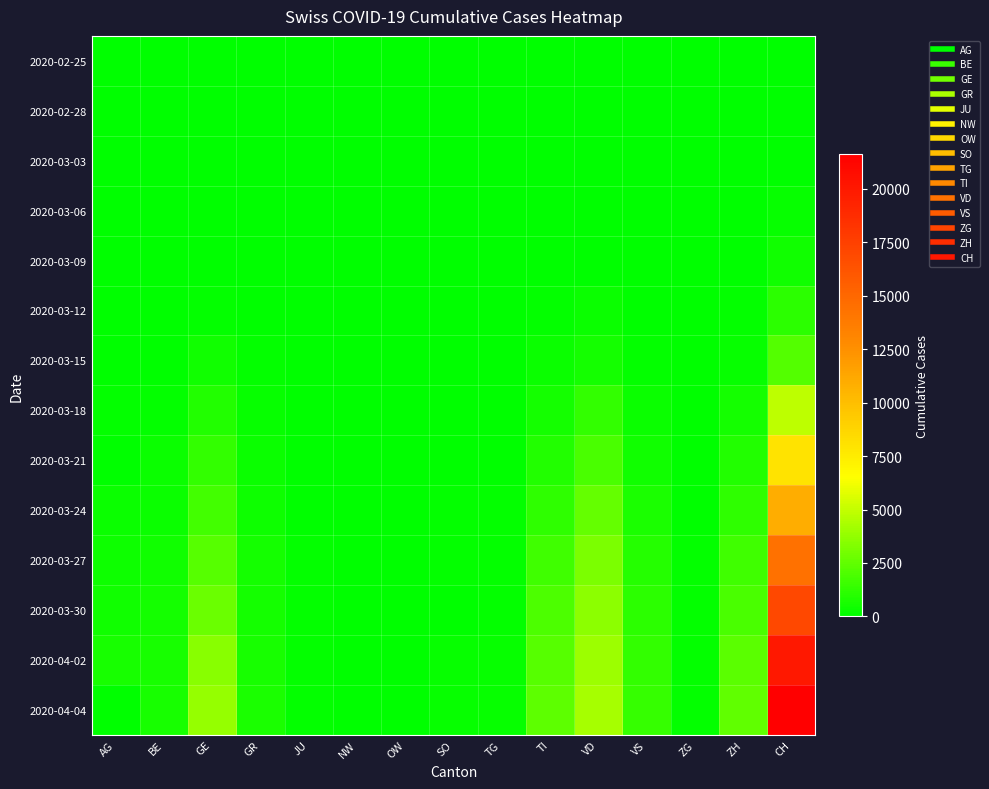

Reading left to right, extract all data points from this chart.

2020-02-25: AG=0	BE=0	GE=0	GR=0	JU=0	NW=0	OW=0	SO=0	TG=0	TI=0	VD=0	VS=0	ZG=0	ZH=0	CH=0
2020-02-28: AG=1	BE=1	GE=5	GR=6	JU=1	NW=0	OW=0	SO=0	TG=0	TI=1	VD=0	VS=1	ZG=2	ZH=0	CH=20
2020-03-03: AG=6	BE=2	GE=14	GR=10	JU=2	NW=0	OW=0	SO=1	TG=0	TI=8	VD=0	VS=3	ZG=1	ZH=13	CH=70
2020-03-06: AG=12	BE=6	GE=30	GR=16	JU=4	NW=2	OW=1	SO=6	TG=1	TI=28	VD=23	VS=6	ZG=3	ZH=29	CH=219
2020-03-09: AG=14	BE=20	GE=60	GR=28	JU=7	NW=0	OW=0	SO=0	TG=1	TI=61	VD=51	VS=17	ZG=10	ZH=49	CH=429
2020-03-12: AG=27	BE=26	GE=155	GR=53	JU=12	NW=5	OW=15	SO=0	TG=5	TI=163	VD=277	VS=53	ZG=11	ZH=140	CH=1135
2020-03-15: AG=0	BE=54	GE=435	GR=93	JU=19	NW=8	OW=0	SO=13	TG=11	TI=293	VD=566	VS=115	ZG=13	ZH=250	CH=2187
2020-03-18: AG=101	BE=116	GE=863	GR=204	JU=32	NW=18	OW=61	SO=0	TG=32	TI=511	VD=1303	VS=312	ZG=33	ZH=568	CH=4883
2020-03-21: AG=0	BE=282	GE=1351	GR=311	JU=54	NW=33	OW=0	SO=0	TG=57	TI=916	VD=1873	VS=498	ZG=53	ZH=925	CH=7972
2020-03-24: AG=266	BE=306	GE=1730	GR=419	JU=82	NW=42	OW=25	SO=104	TG=88	TI=1209	VD=2546	VS=728	ZG=72	ZH=1221	CH=10935
2020-03-27: AG=364	BE=466	GE=2232	GR=513	JU=114	NW=54	OW=37	SO=157	TG=118	TI=1688	VD=3177	VS=968	ZG=94	ZH=1627	CH=14434
2020-03-30: AG=481	BE=539	GE=2762	GR=591	JU=128	NW=63	OW=46	SO=0	TG=149	TI=1962	VD=3605	VS=1144	ZG=112	ZH=1859	CH=17014
2020-04-02: AG=592	BE=610	GE=3470	GR=655	JU=149	NW=76	OW=51	SO=227	TG=180	TI=2271	VD=4050	VS=1334	ZG=131	ZH=2300	CH=20074
2020-04-04: AG=0	BE=656	GE=3817	GR=680	JU=154	NW=80	OW=0	SO=250	TG=209	TI=2442	VD=4257	VS=1418	ZG=146	ZH=2461	CH=21617